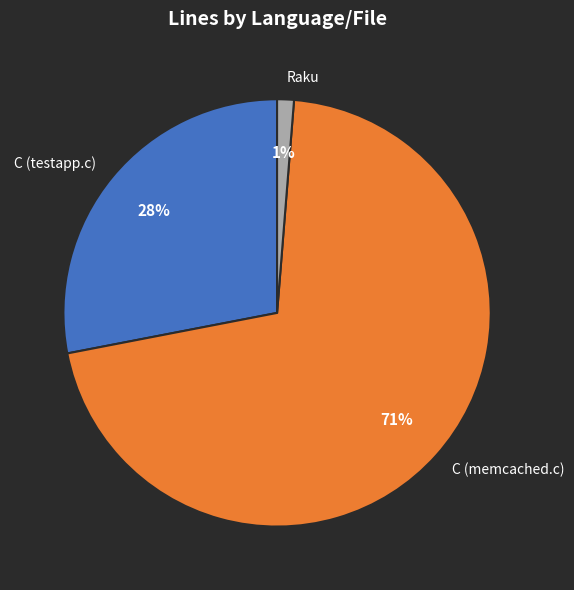

Does C (testapp.c) represent more than half of the total?

No